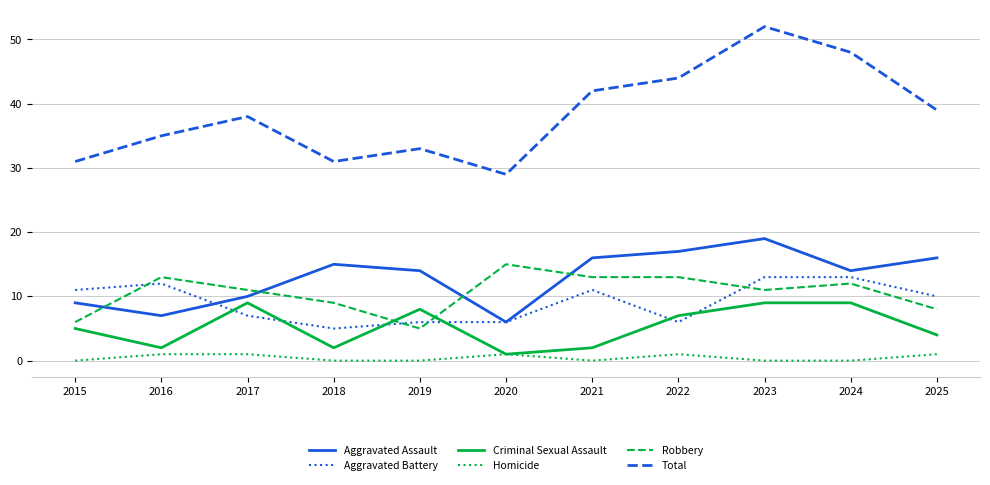

How many lines are shown in the chart?

6